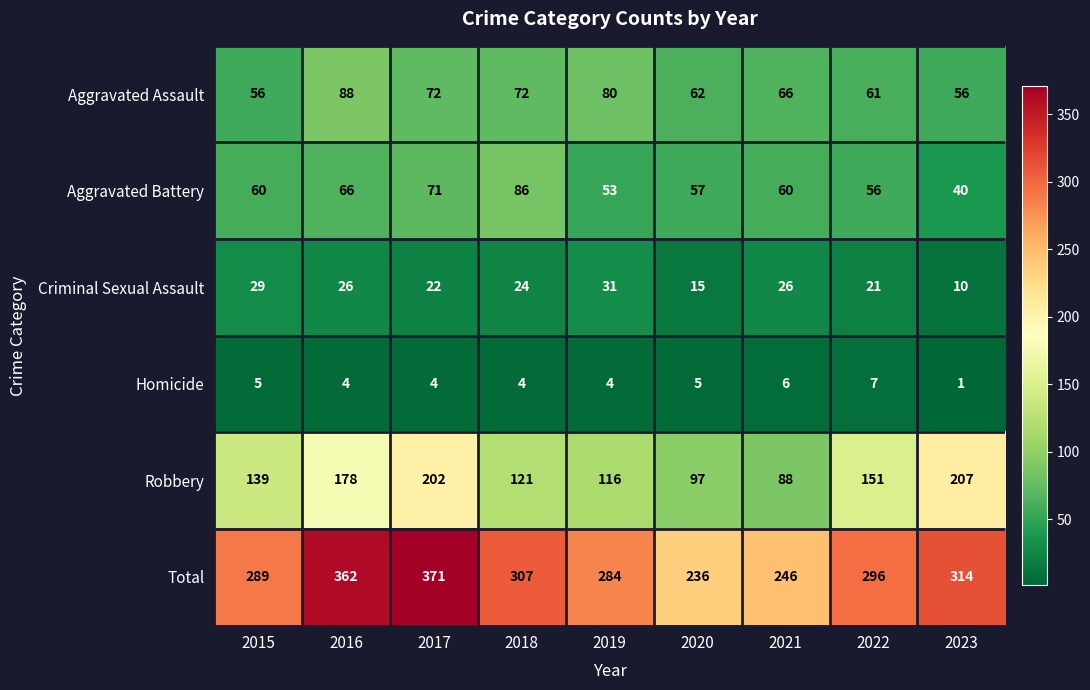

Where does the Criminal Sexual Assault series first go above 24?

2015